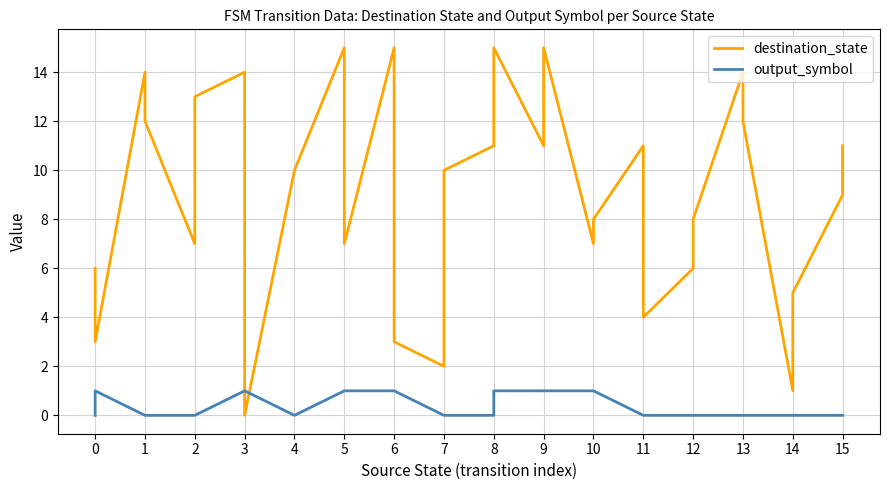

Is the value of output_symbol at 10 greater than the value of destination_state at 4?

No